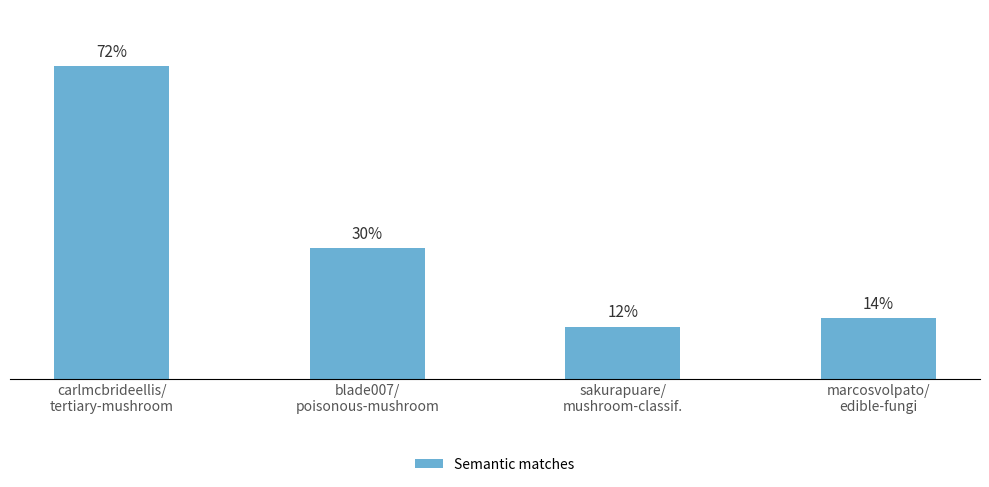

At which category does the chart reach its peak across all series?

carlmcbrideellis/
tertiary-mushroom